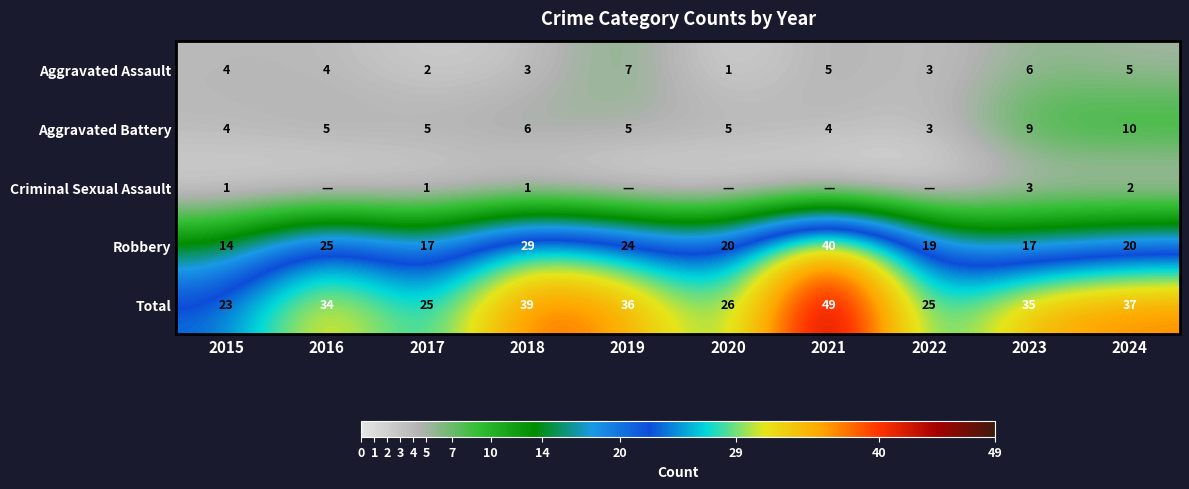

What is the difference between the highest and lowest values at 2018?

38